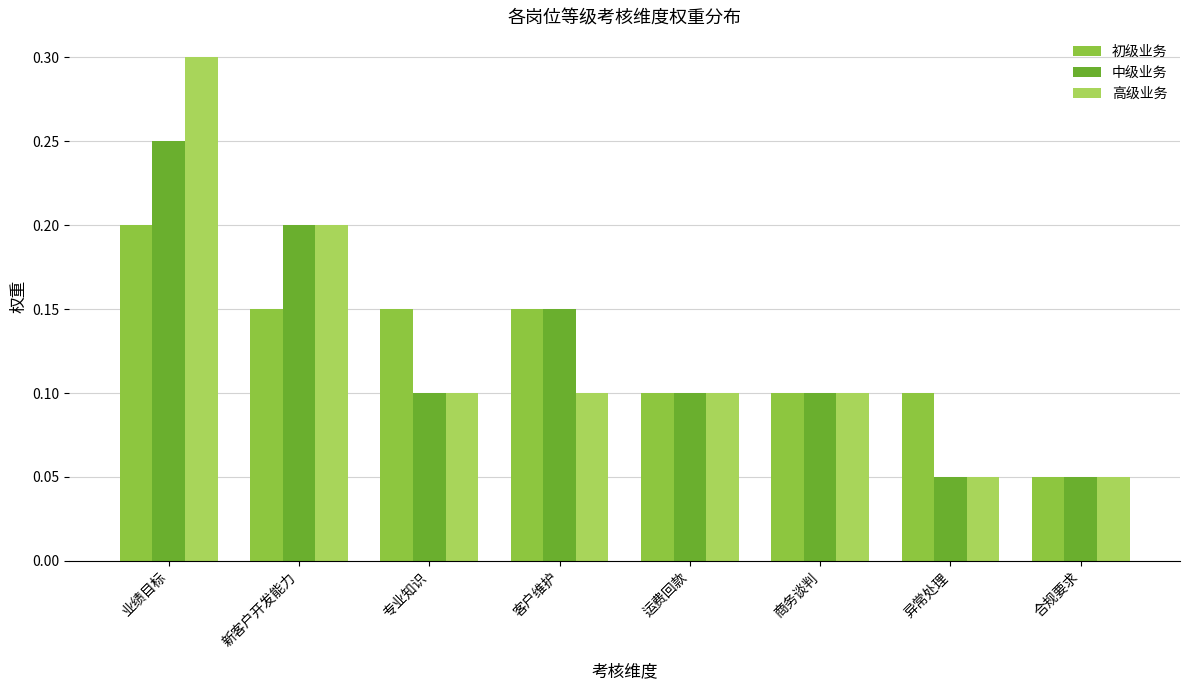

Is it true that 高级业务 equals 0.1 at 合规要求?

True